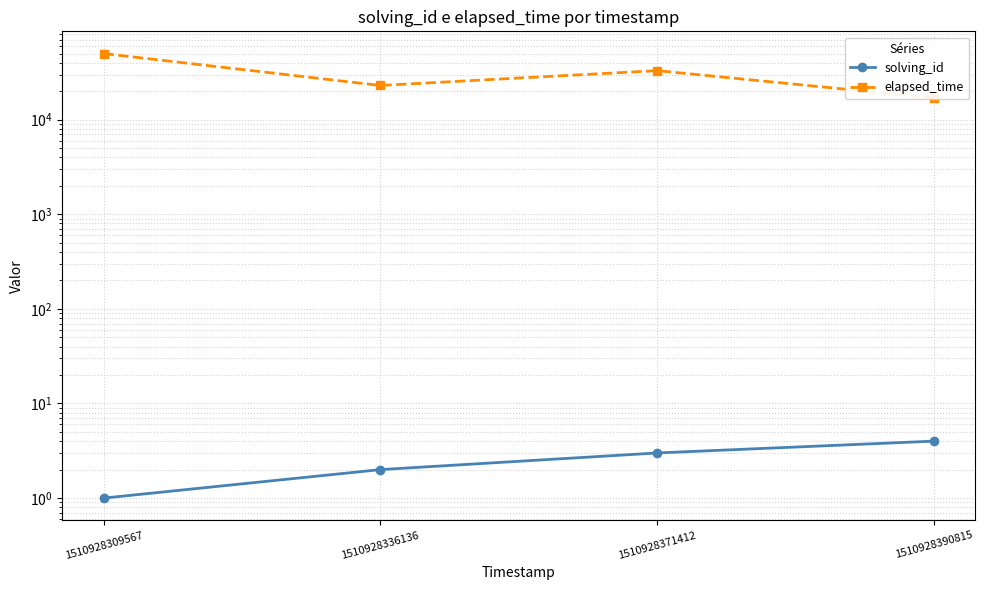

At which category does elapsed_time reach its first local valley?

1510928336136